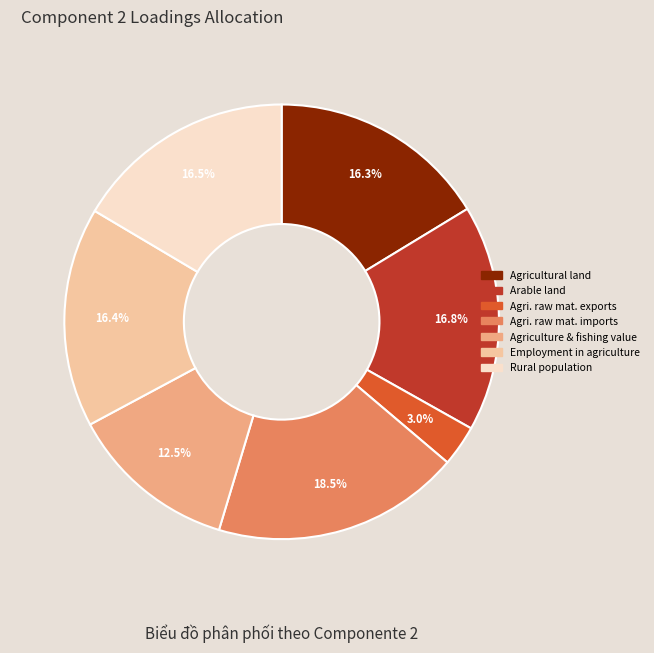

Do Rural population and Arable land together represent more than half of the pie?

No